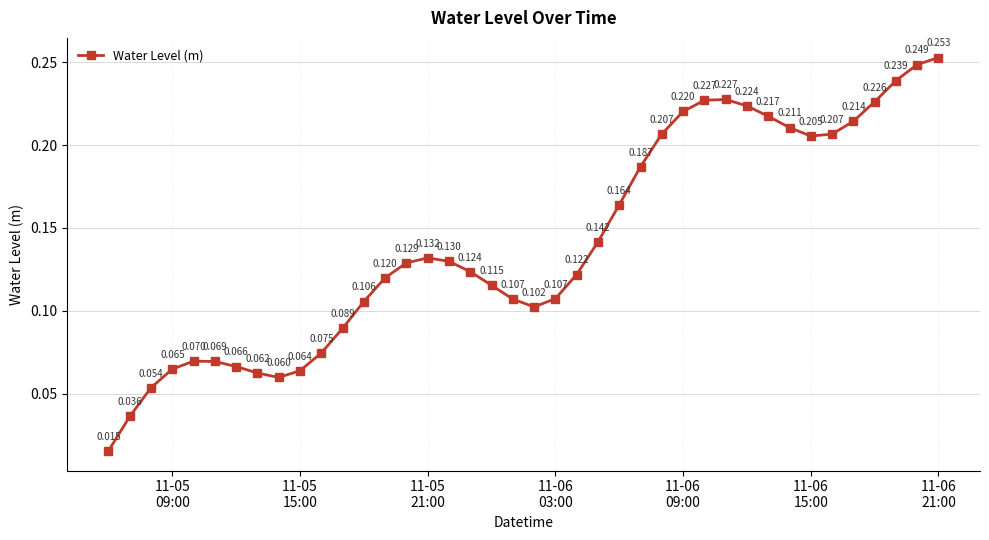

At which category does the chart reach its peak across all series?

11-06
21:00